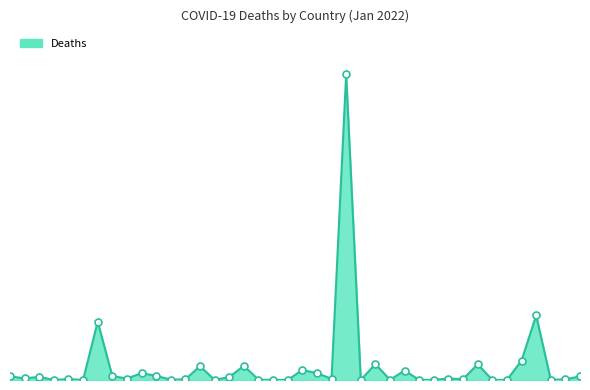

Does the chart have visible grid lines?

No